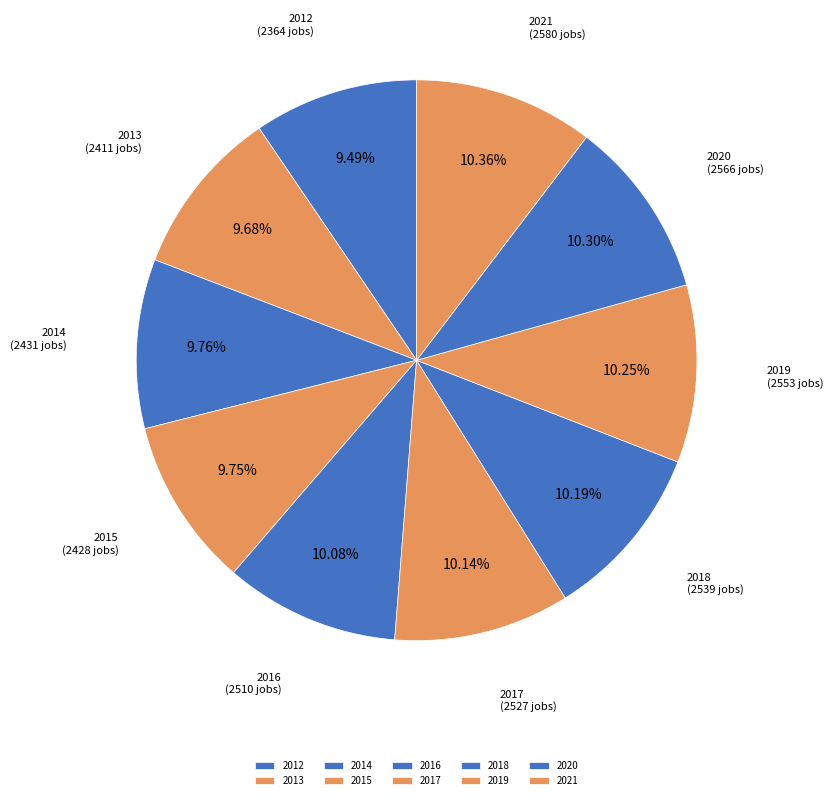

How many segments does this pie chart have?

10